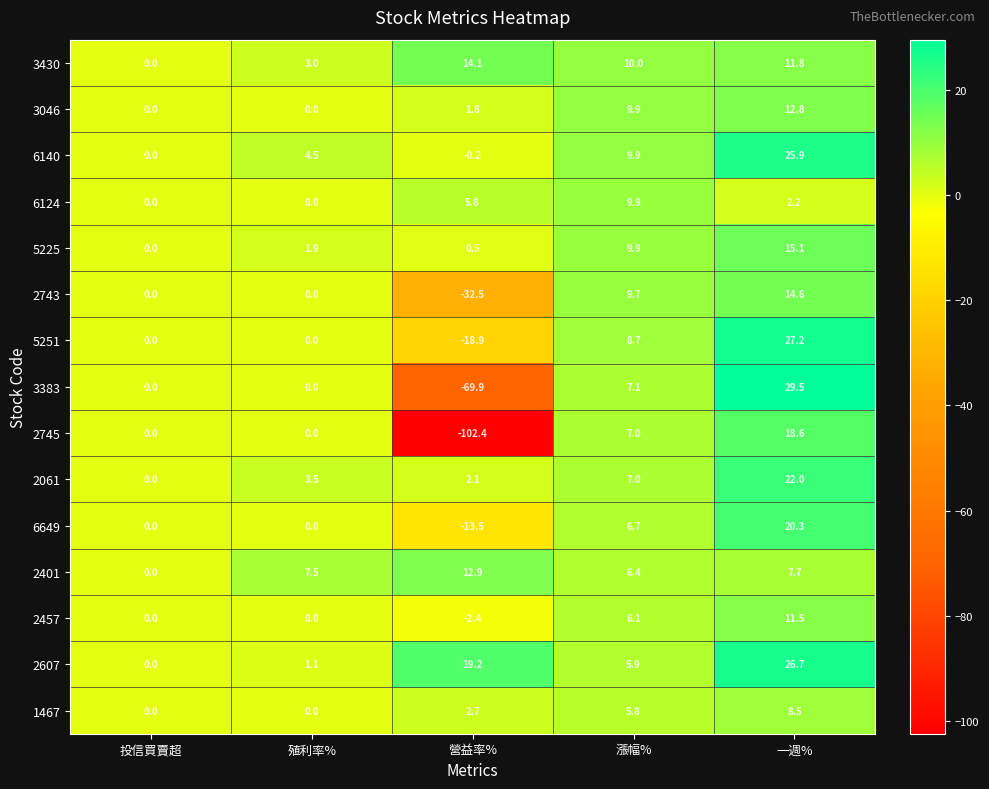

Is the value of 3383 at 一週% greater than the value of 1467 at 殖利率%?

Yes